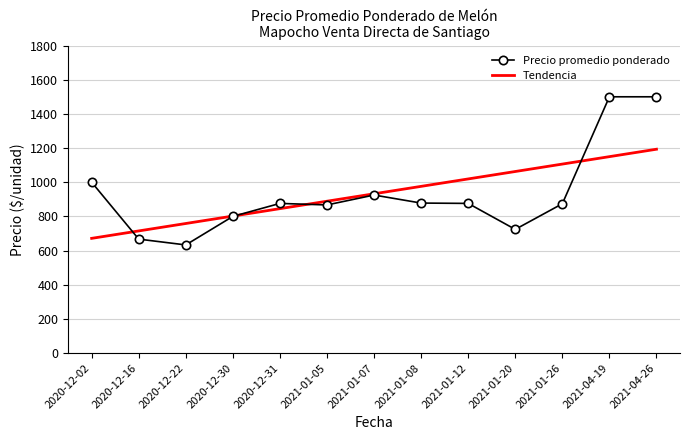

What is the difference between the second highest and minimum values in the Precio promedio ponderado series?

867.0